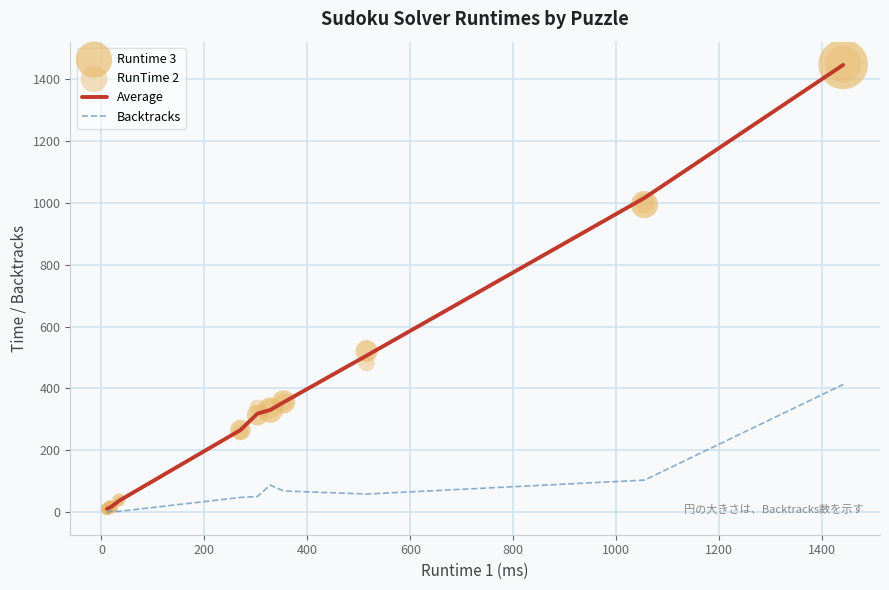

What are all the series names shown in the legend?

Average, Backtracks, Runtime 3, RunTime 2